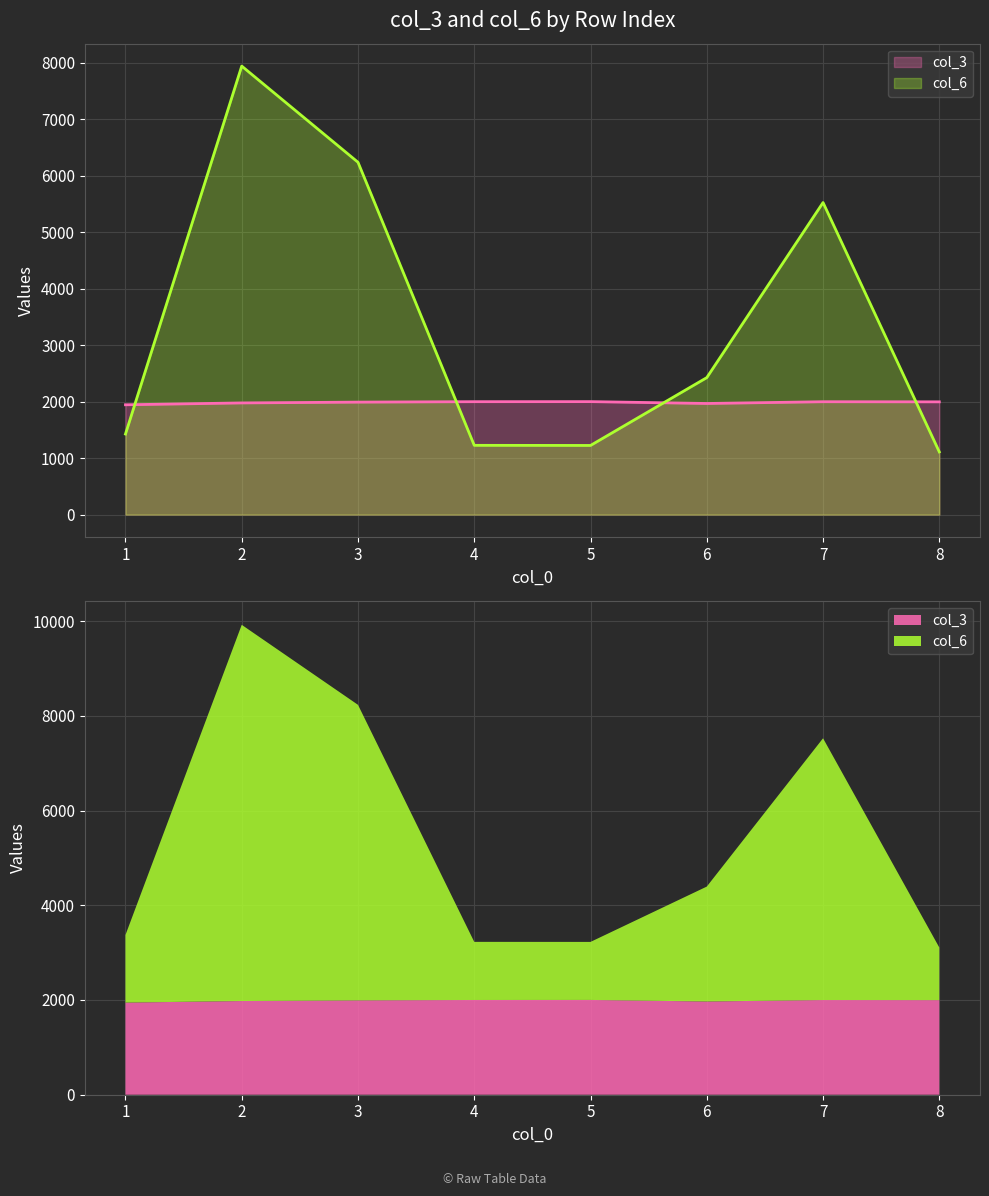

What is the value of the col_3 point at the 8th from the left?

1997